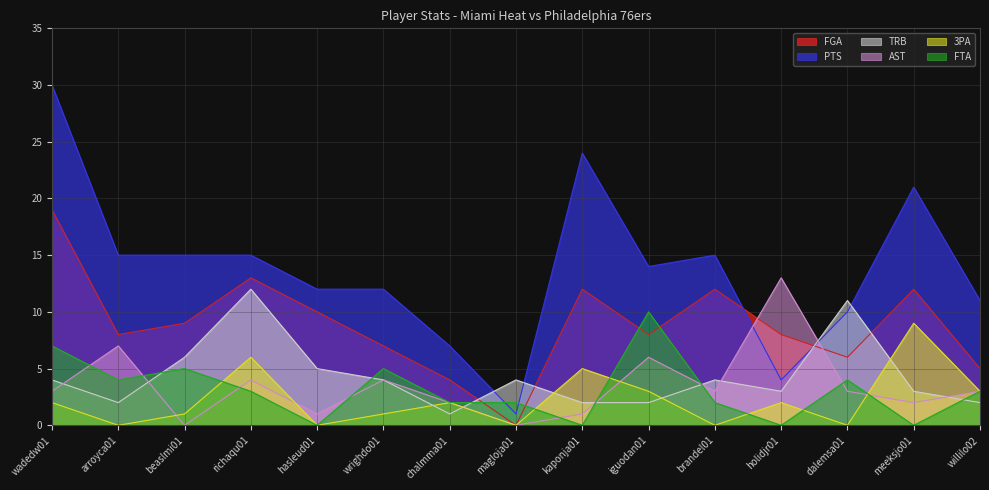

Where do AST and FGA first cross each other?

brandel01 and holidjr01